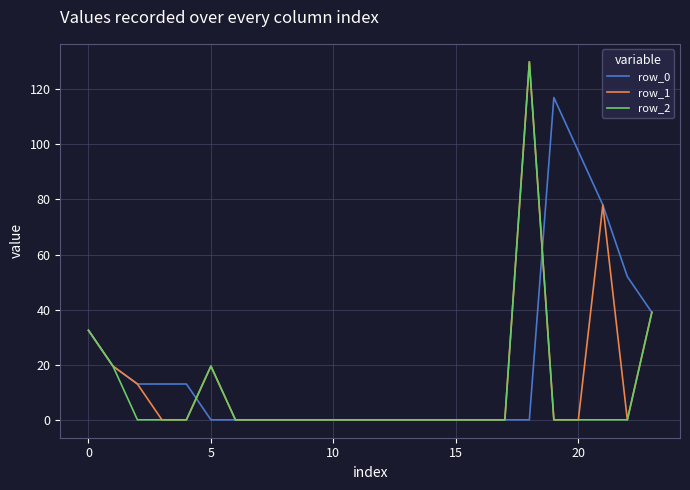

What is the highest value of the row_0 series?

117.0